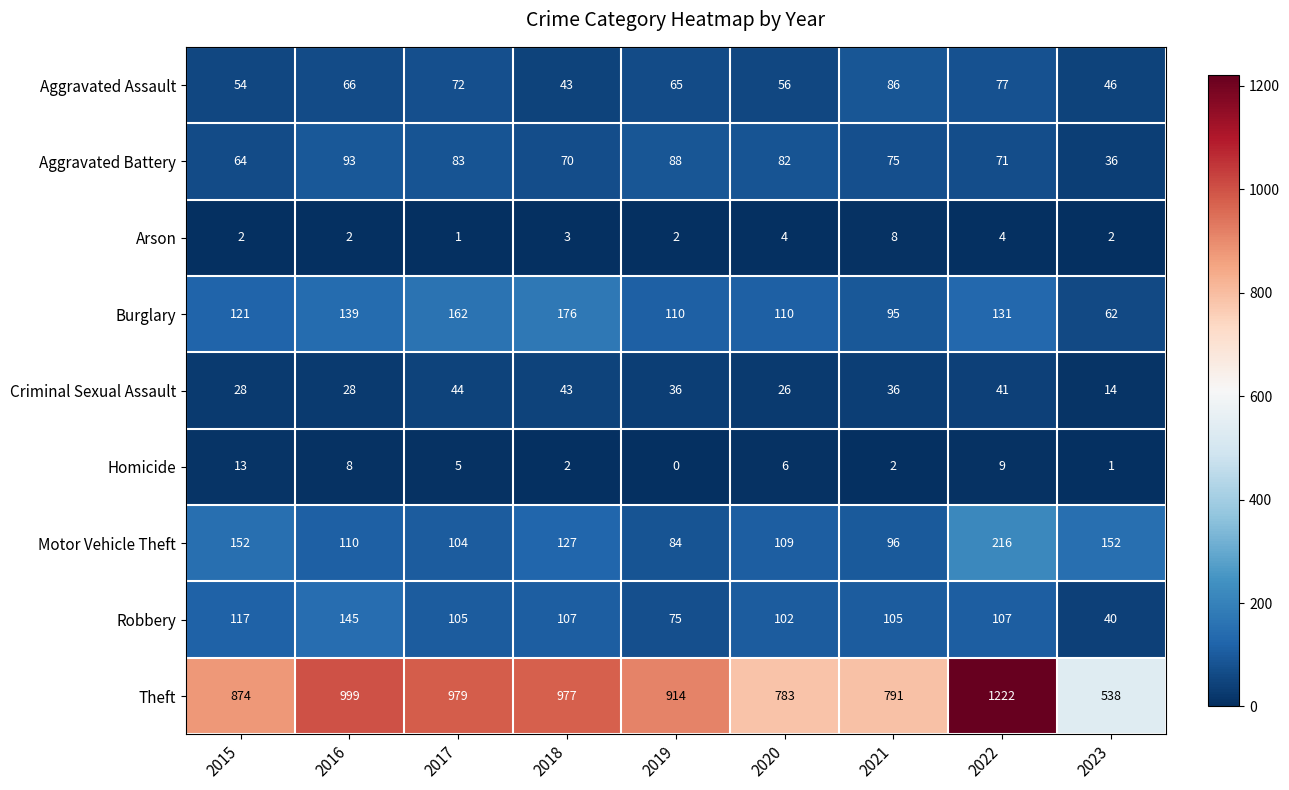

Which category has the lowest value in the Robbery series?

2023